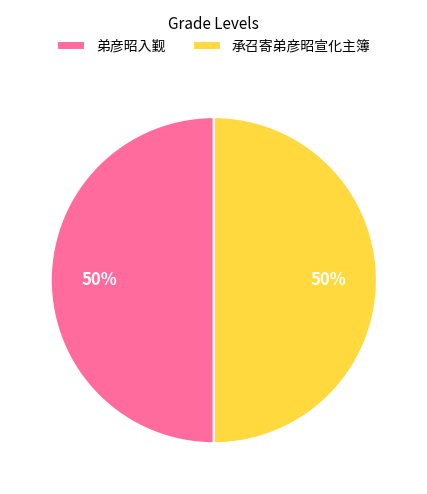

True or false: 承召寄弟彦昭宣化主簿 accounts for 50% of the total.

True